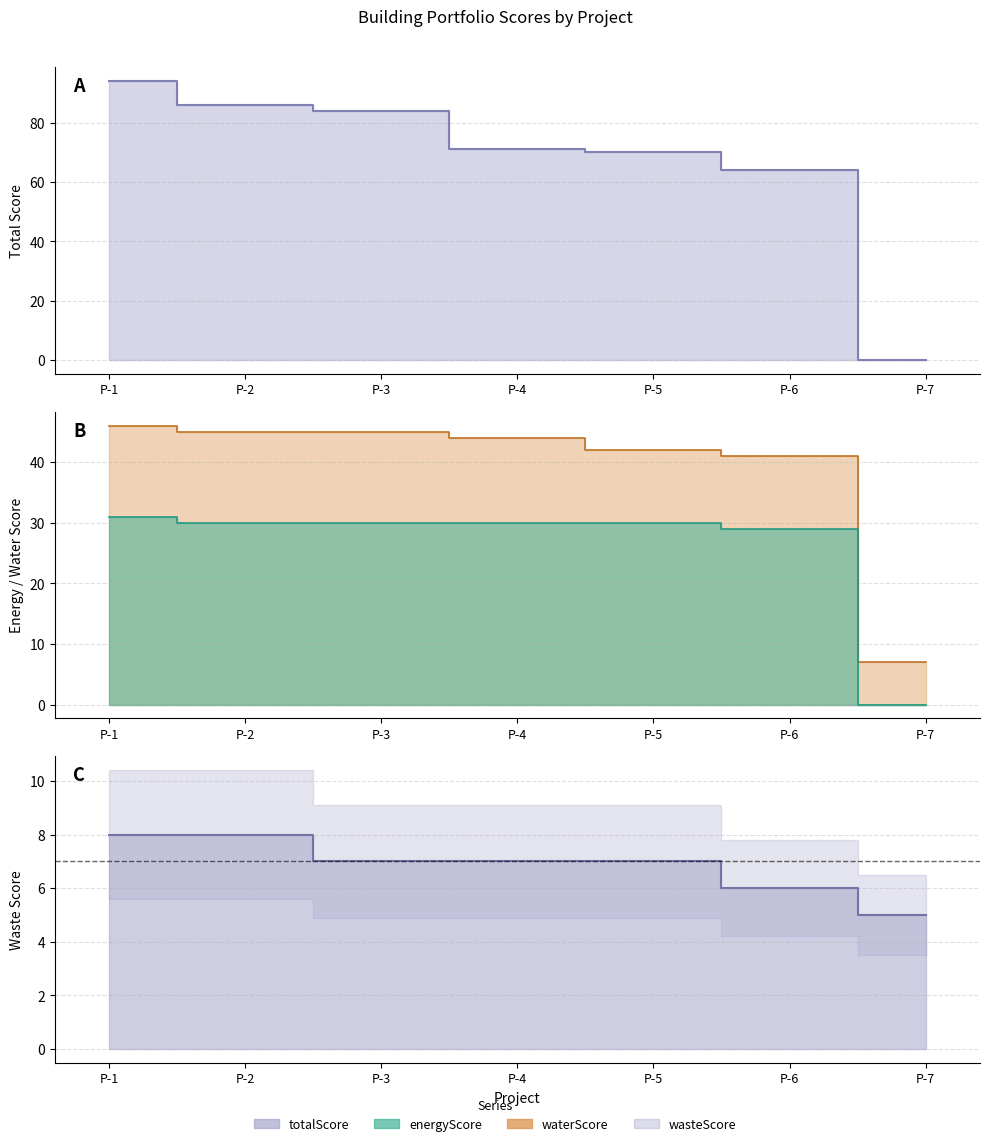

True or false: energyScore and totalScore intersect in this chart.

False